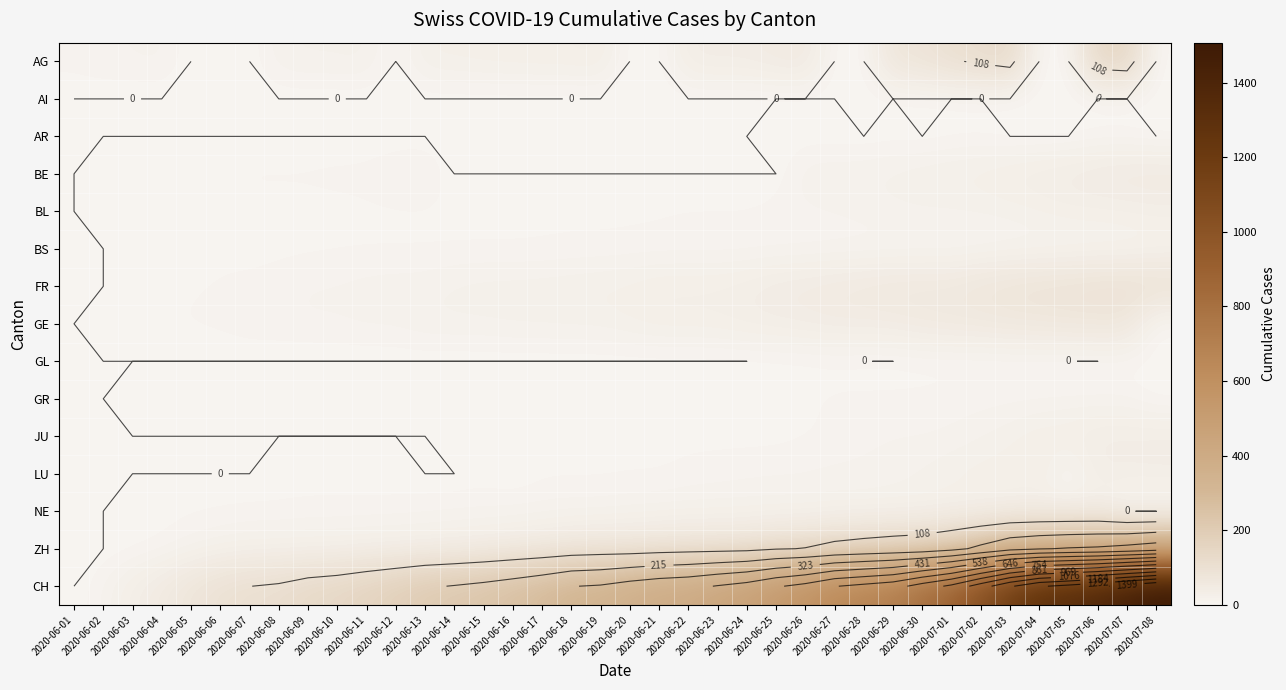

Which series has the widest spread of values?

CH